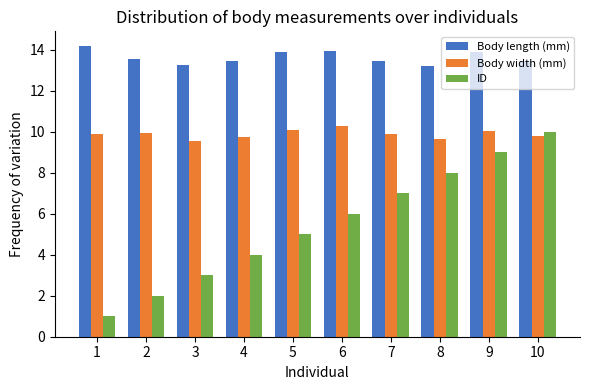

How many data points does each series have?

10